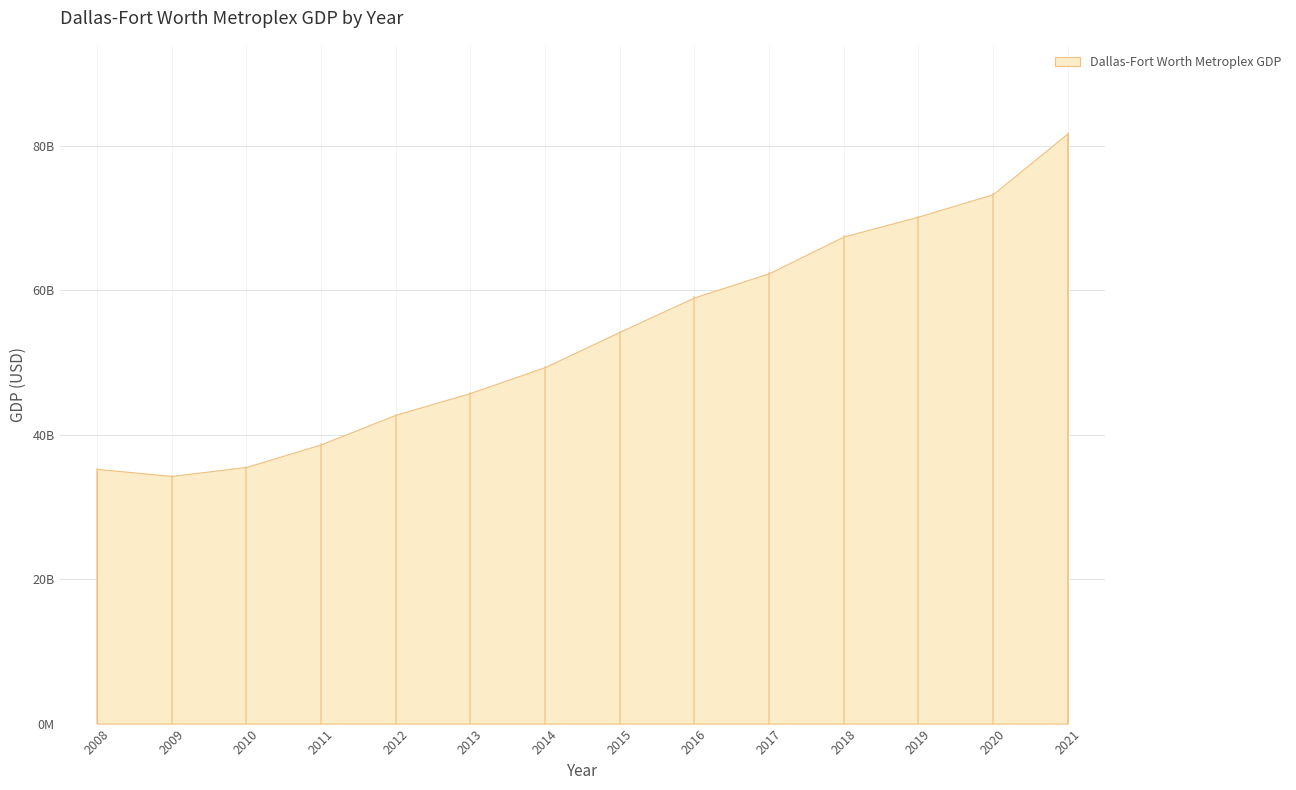

List the labels in order of value, smallest first.

2009, 2008, 2010, 2011, 2012, 2013, 2014, 2015, 2016, 2017, 2018, 2019, 2020, 2021